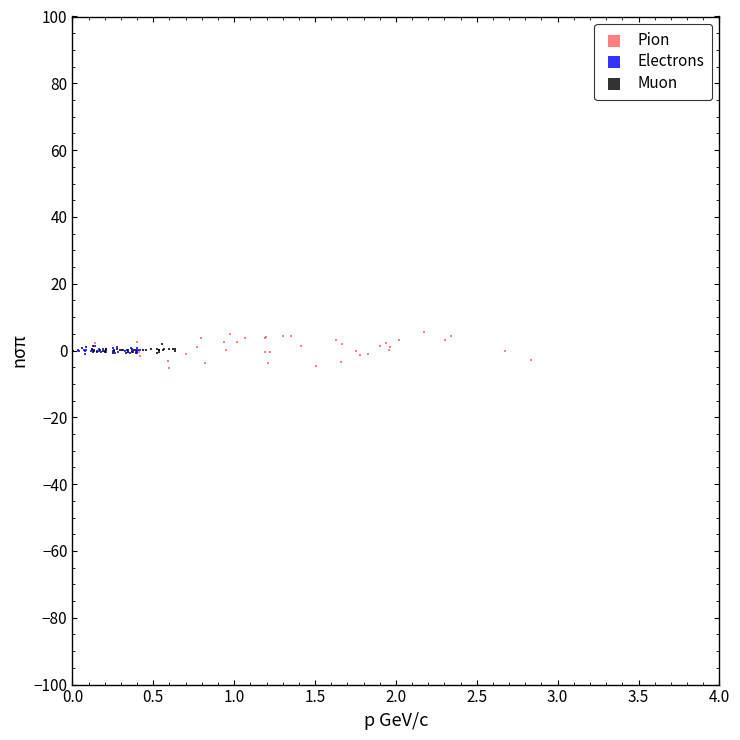

What are all the series names shown in the legend?

Pion, Electrons, Muon